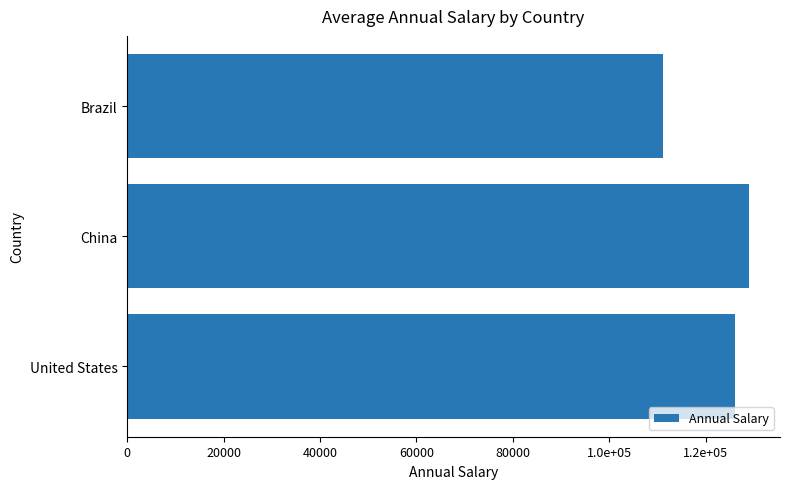

What is the average value?

122077